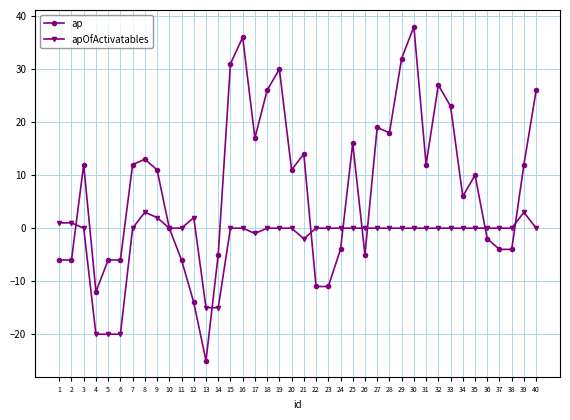

Which series changed the most between 16 and 40?

ap